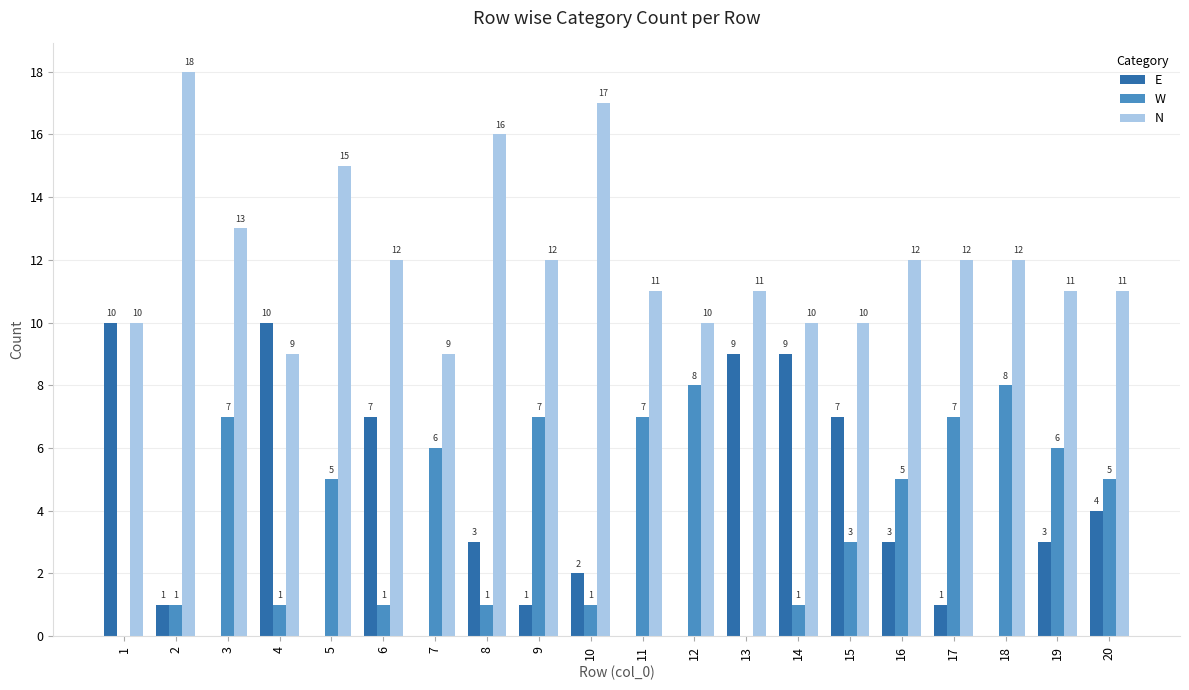

The value of W at 19 is 3. True or false?

False